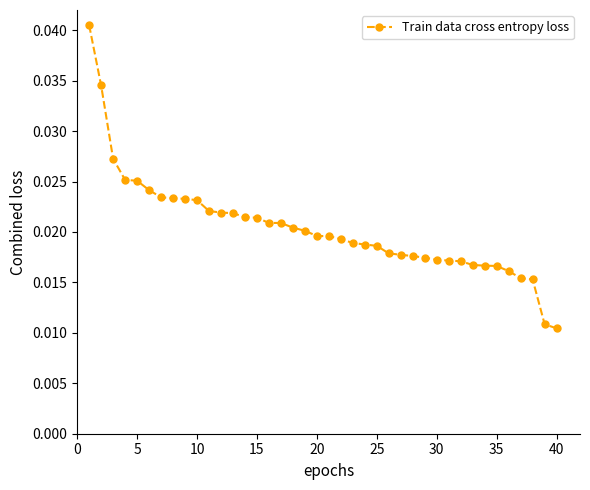

Does the chart have visible grid lines?

No